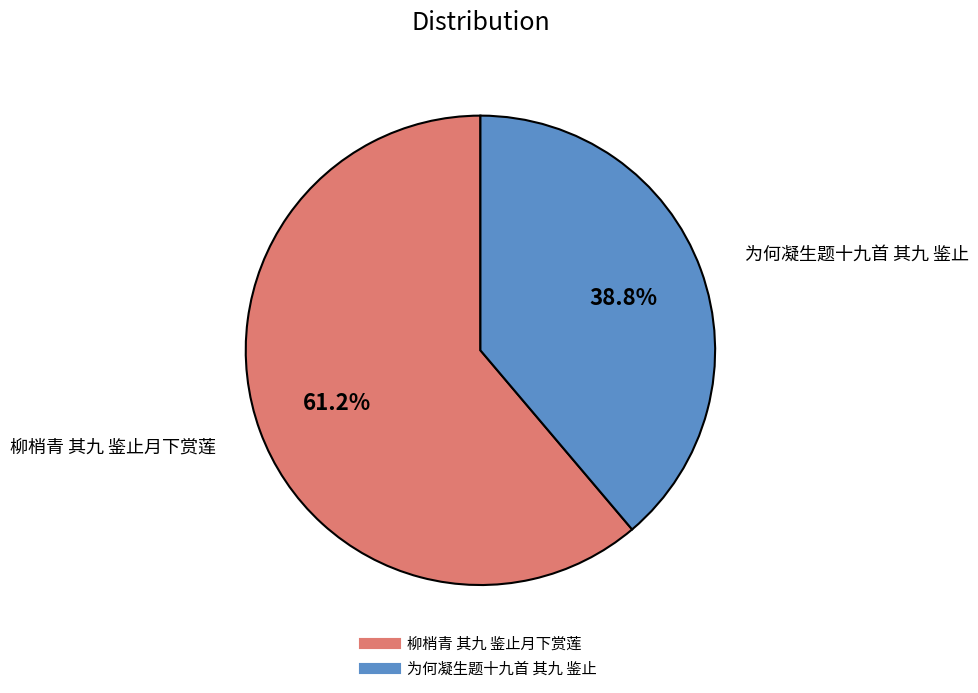

Does any single category account for the majority?

Yes